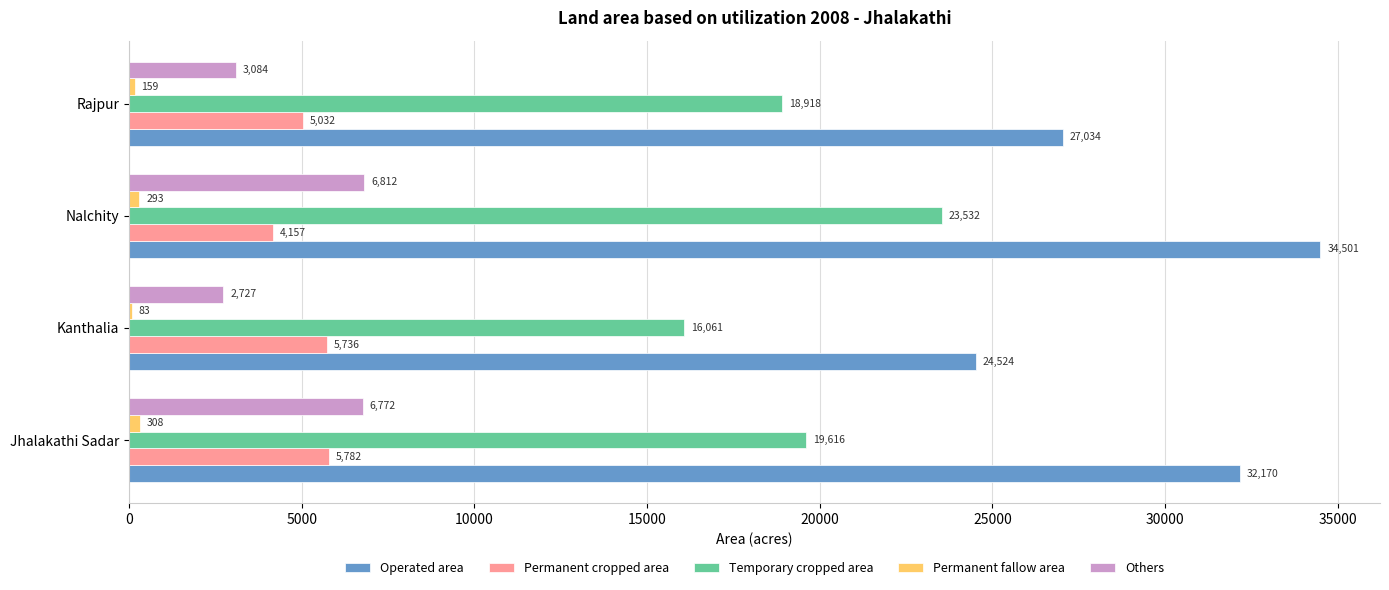

Between Jhalakathi Sadar and Kanthalia, which series saw the biggest shift?

Operated area